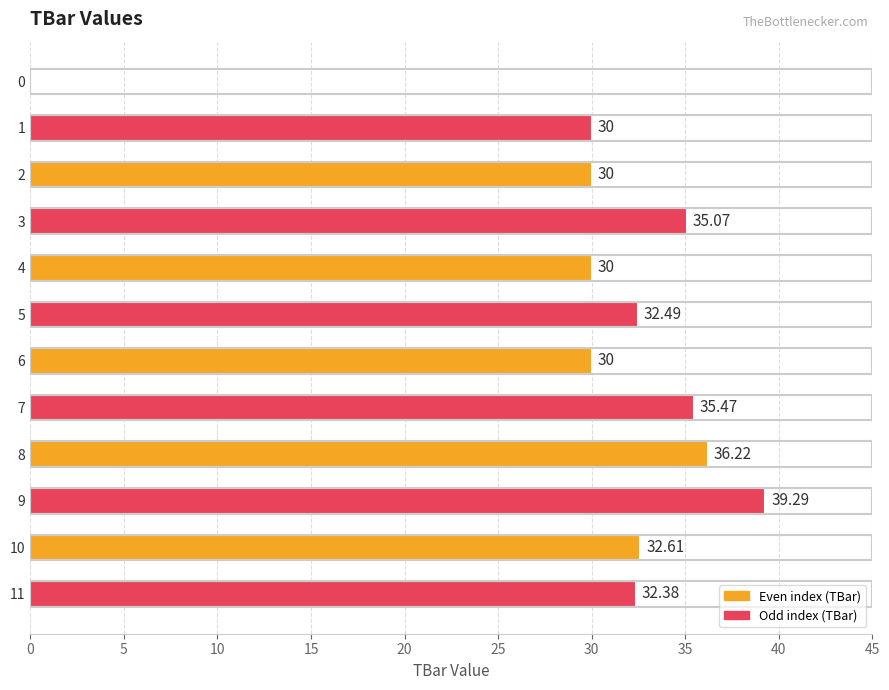

What is the sum of all values?

363.5